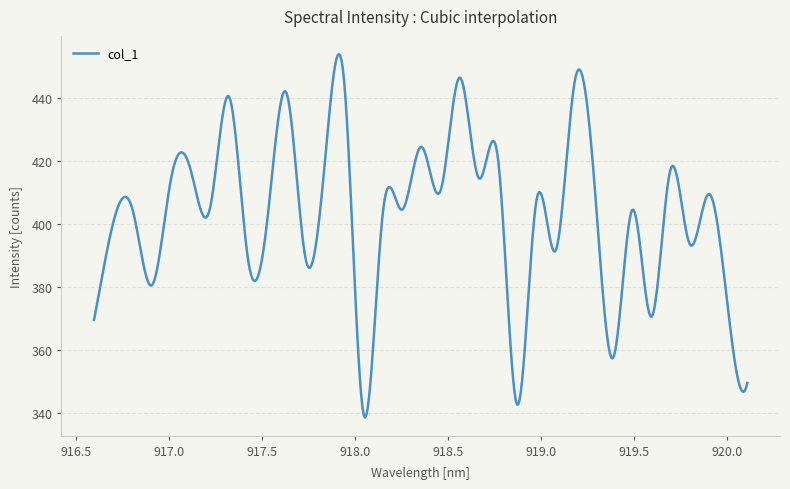

What is the difference between the maximum and minimum values?

115.4